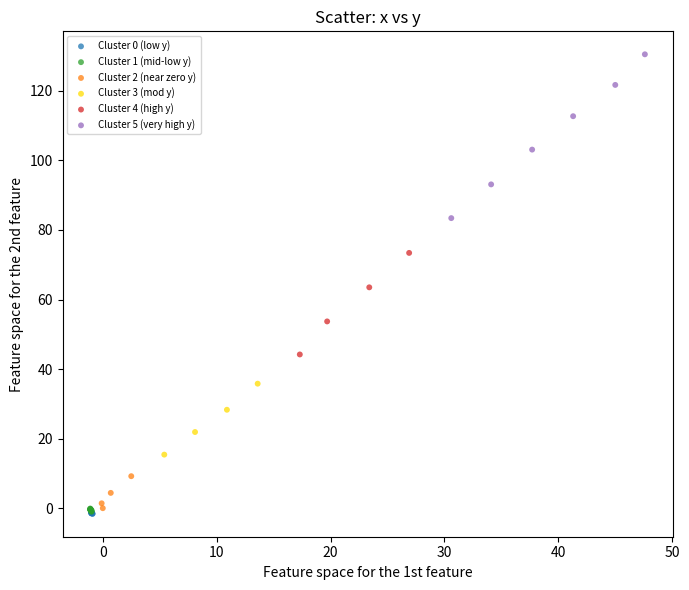

Which series contains the highest Y value?

Cluster 5 (very high y)